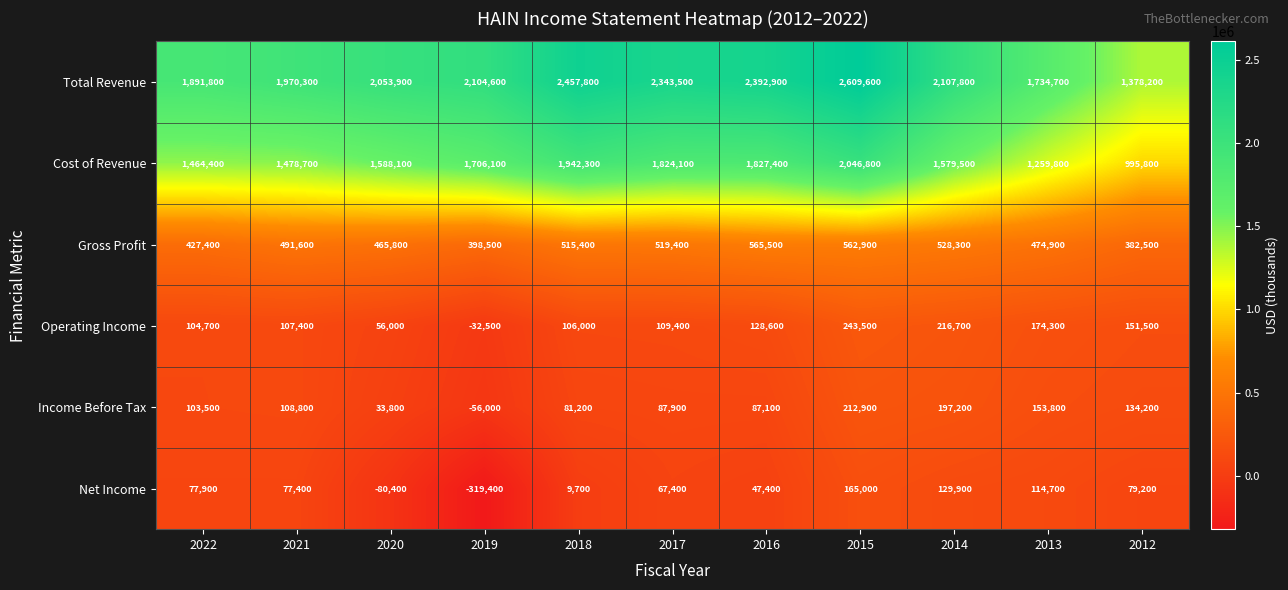

Rank the series at 2012 from lowest to highest value.

Net Income, Income Before Tax, Operating Income, Gross Profit, Cost of Revenue, Total Revenue